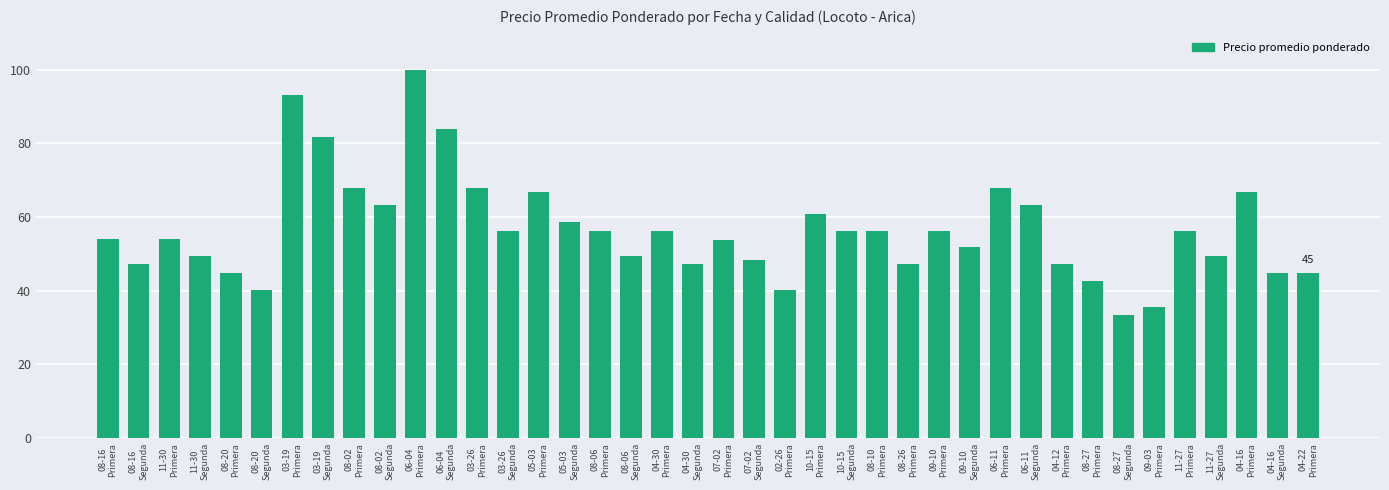

What is the difference between the values at 08-16
Primera and 11-27
Segunda?

4.6